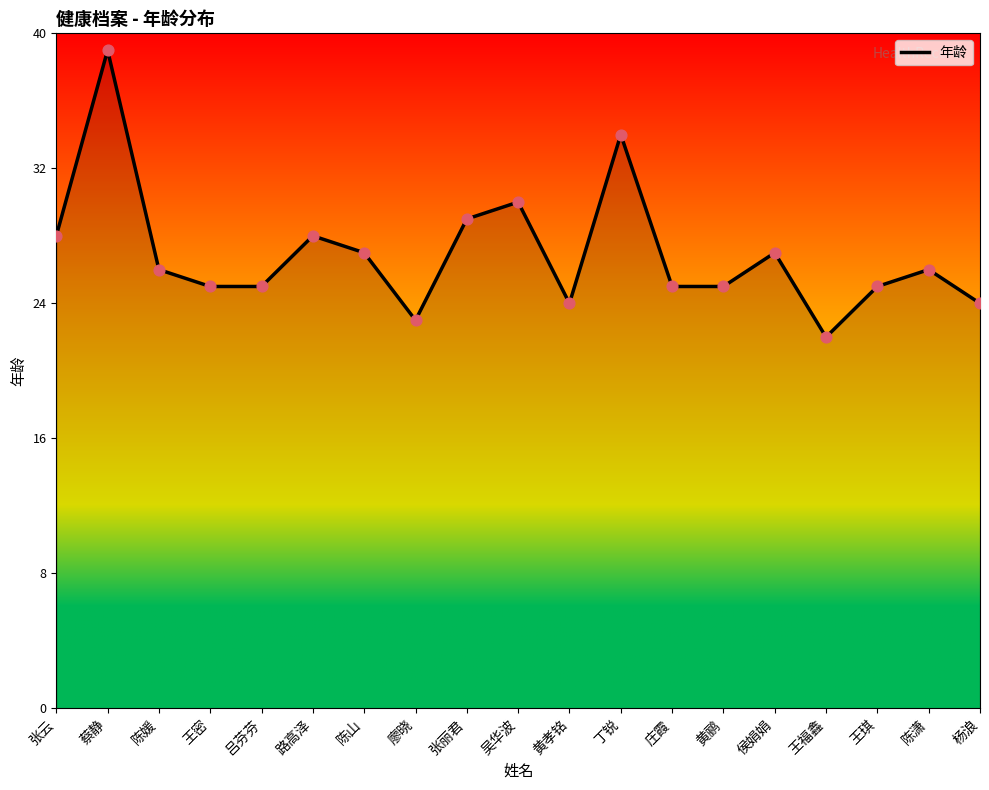

What is the change in value from 路高泽 to 吴华波?

+2